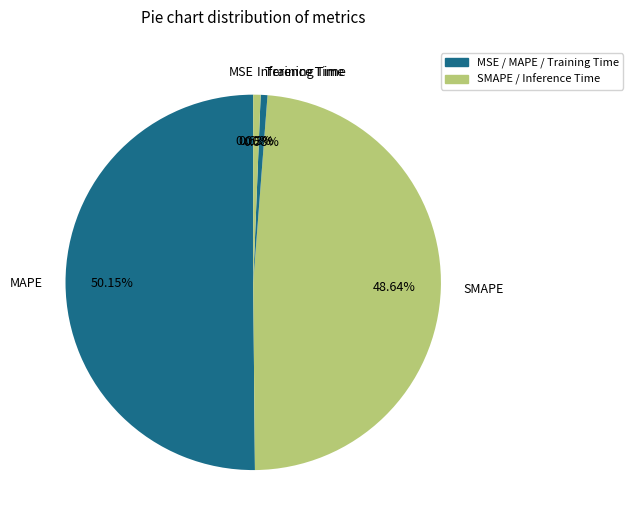

Is the sum of Training Time and Inference Time greater than half?

No